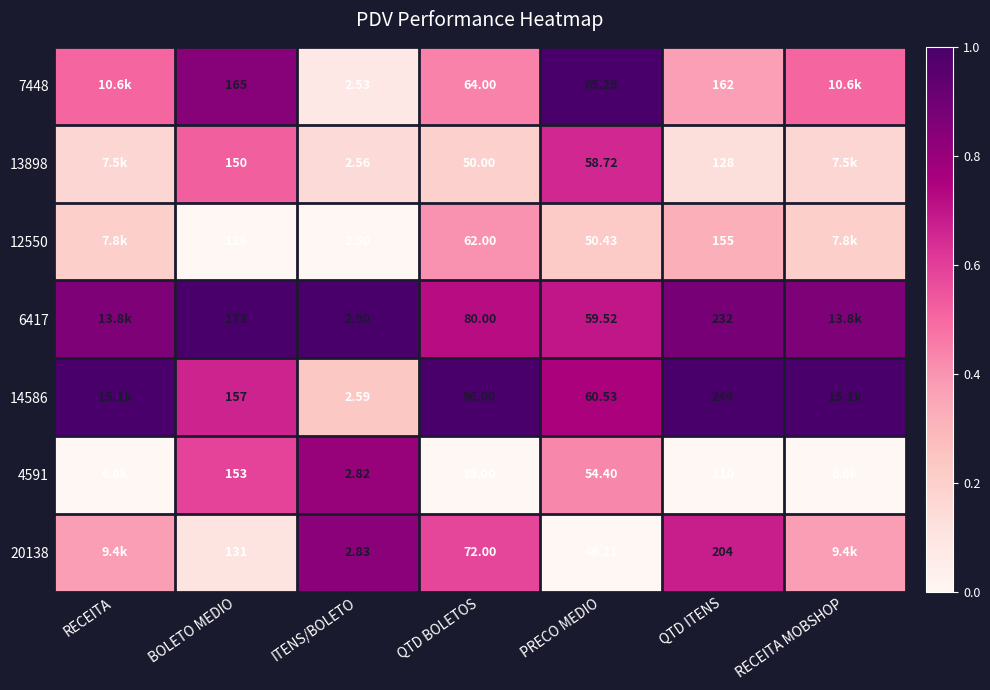

The 7448 series shows 1.0 at PRECO MEDIO. True or false?

True